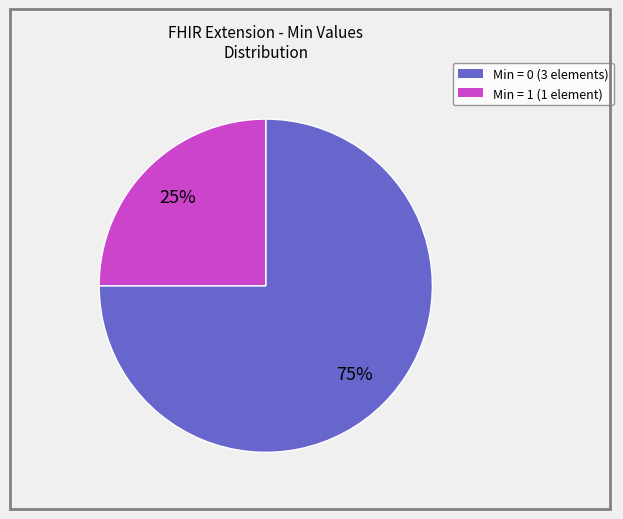

Is there a majority slice in this chart?

Yes